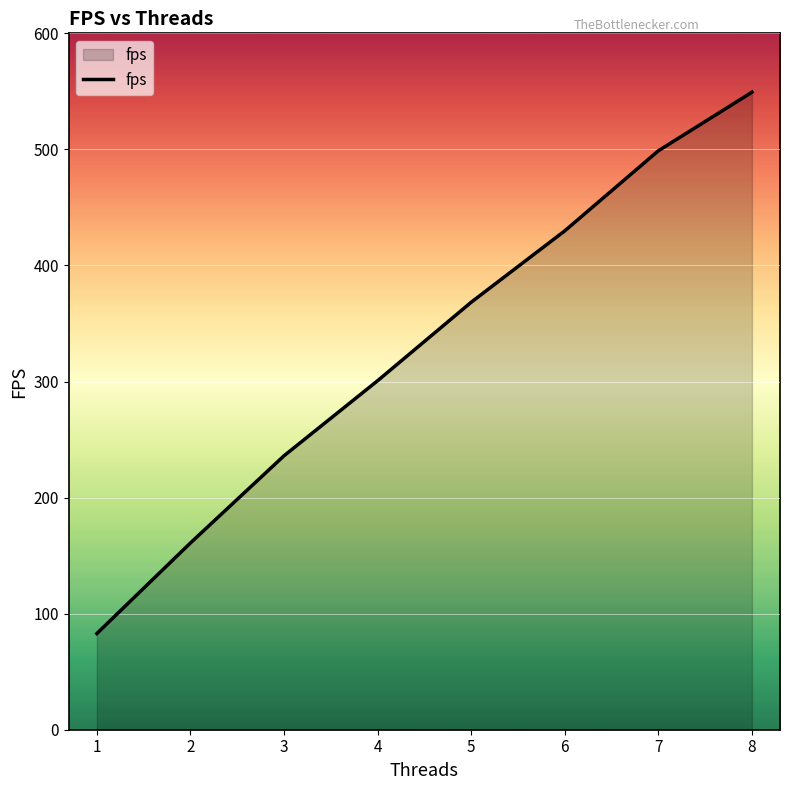

What is the ratio of the value at 2 to the value at 7?

0.3